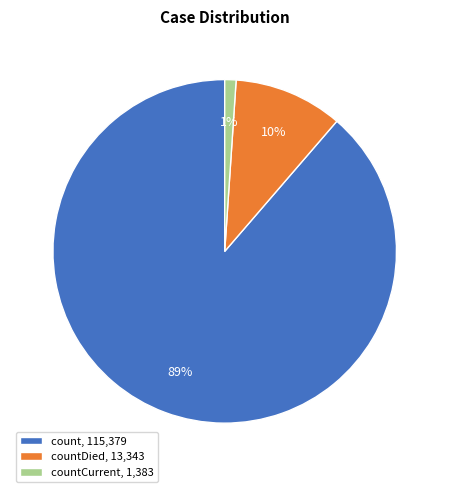

How many segments does this pie chart have?

3